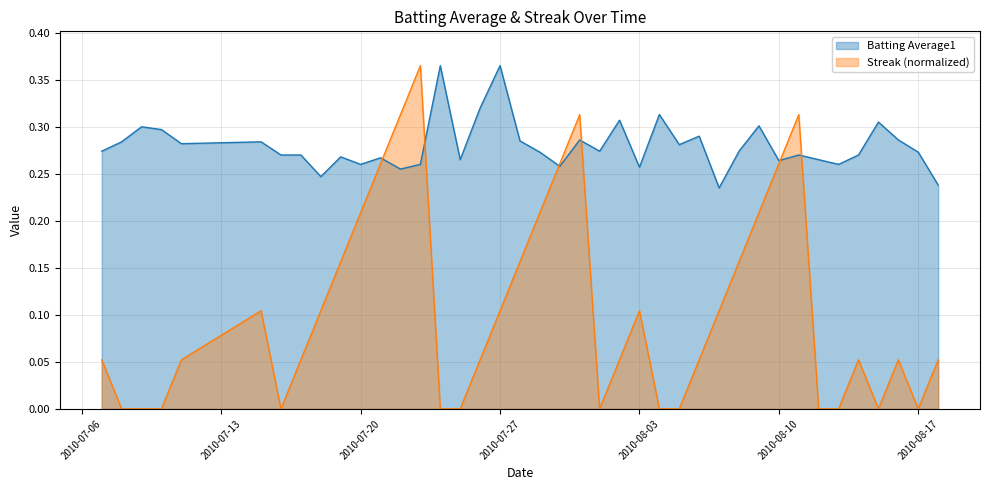

True or false: Streak and Batting Average1 intersect in this chart.

True